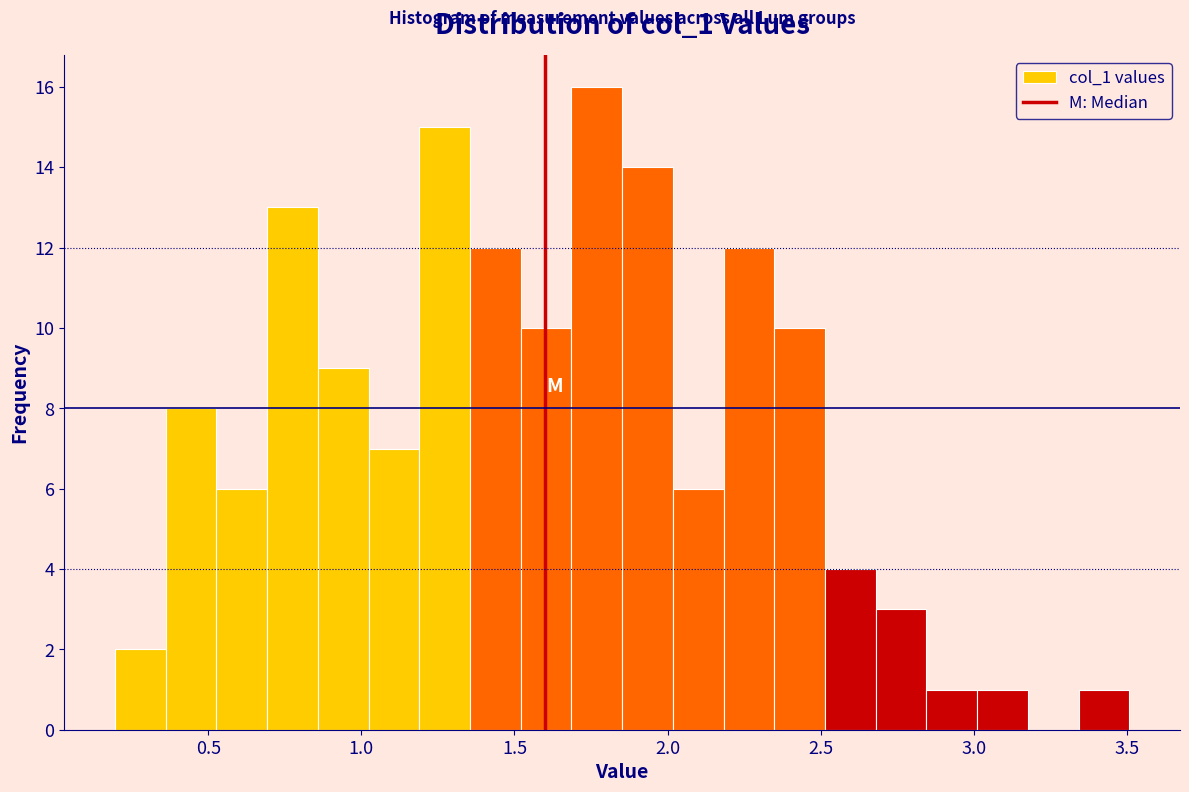

Read against the x-axis, roughly where is the centre of the tallest bar?

1.75